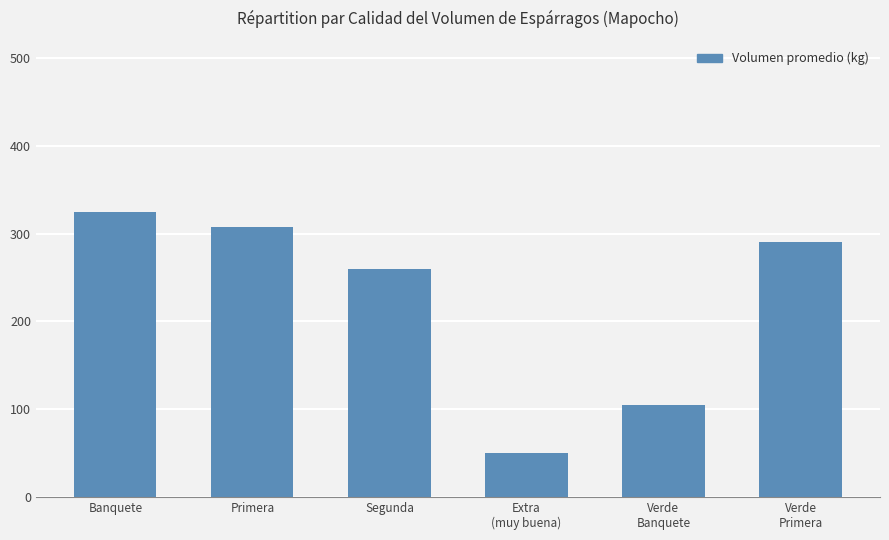

What is the difference between the maximum and second lowest values?

220